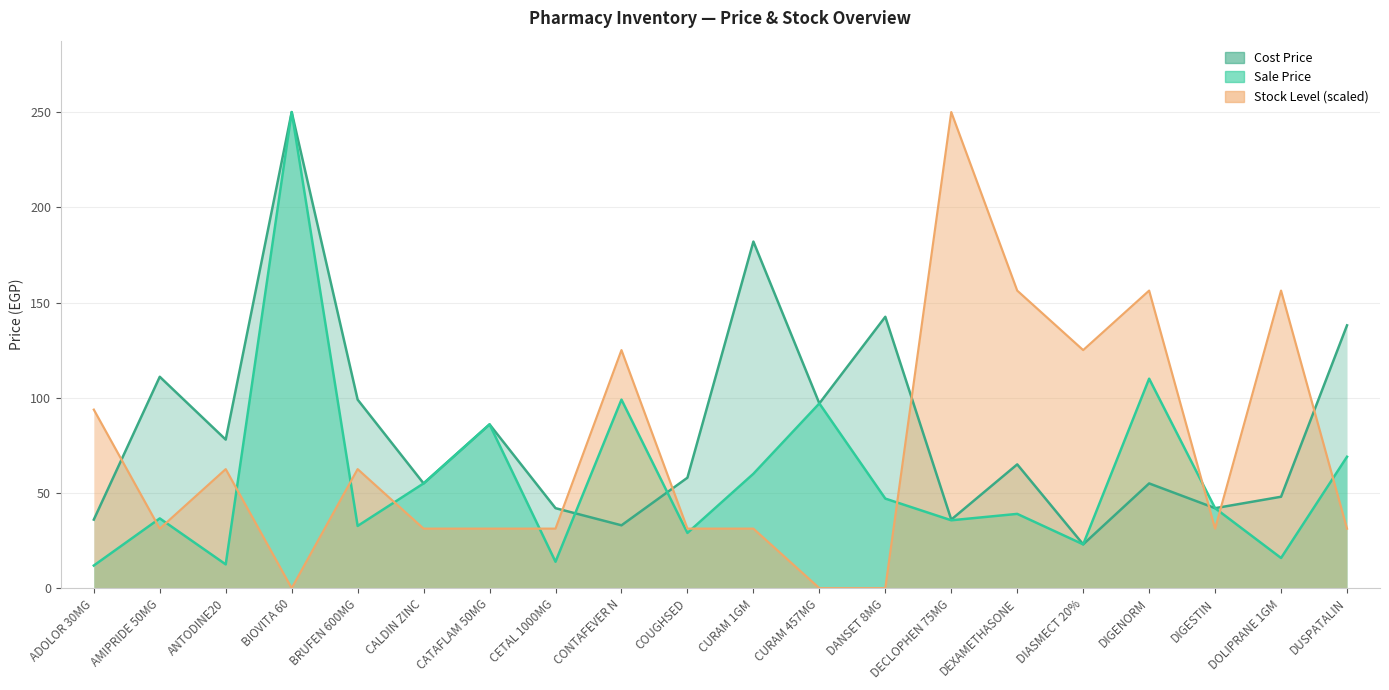

Read the Cost Price value at AMIPRIDE 50MG.

111.0